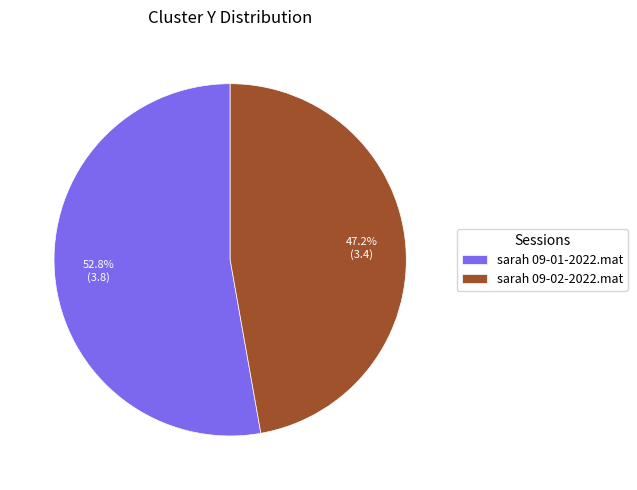

To the nearest percent, what portion does sarah 09-01-2022.mat represent?

53%